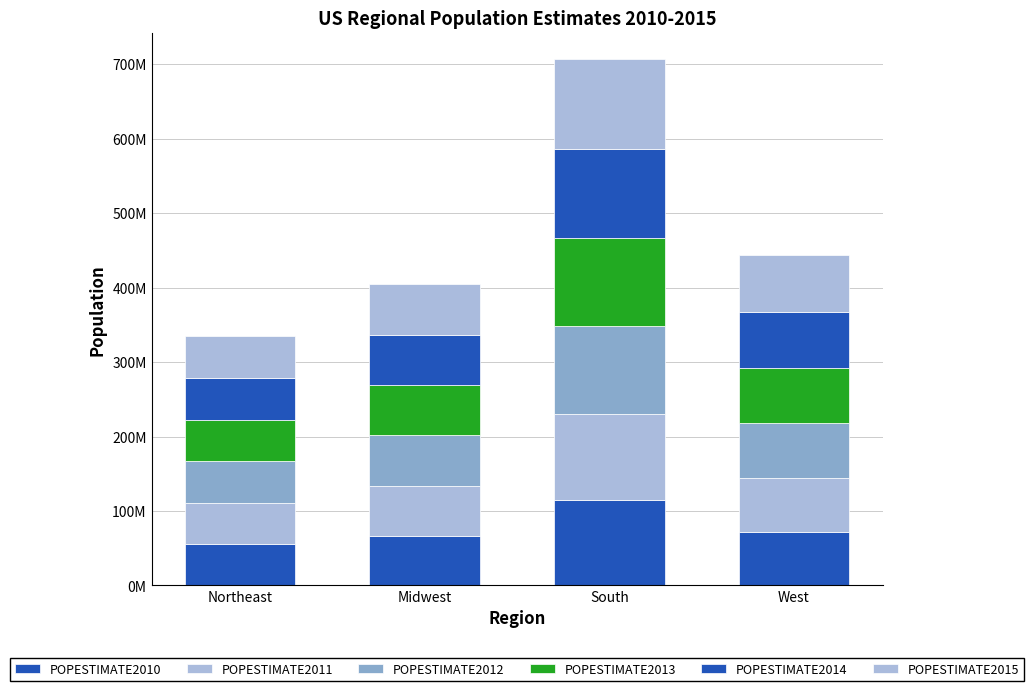

Does the chart contain stacked bars?

Yes